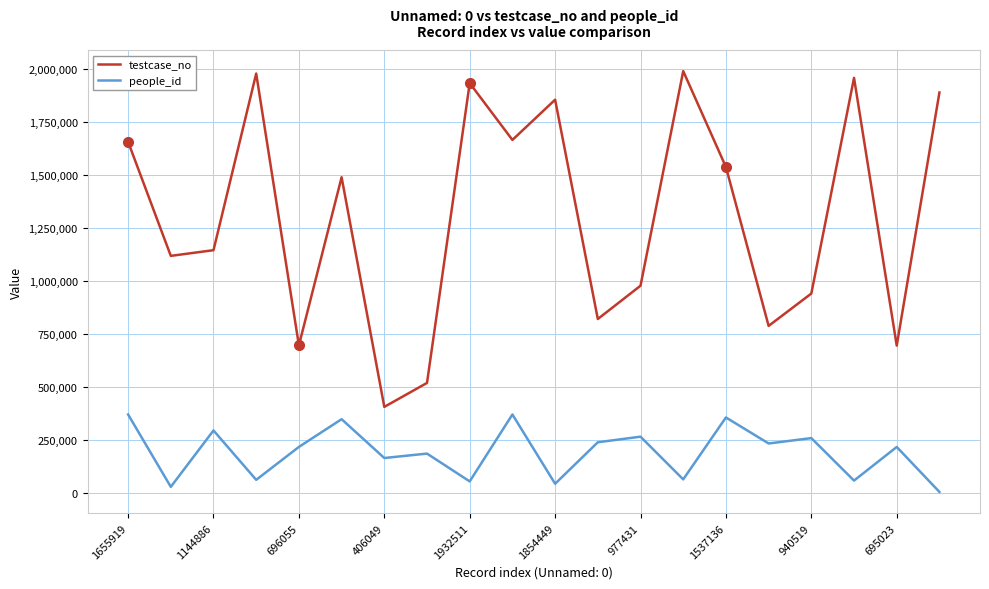

What is the lowest value of the people_id series?

5024